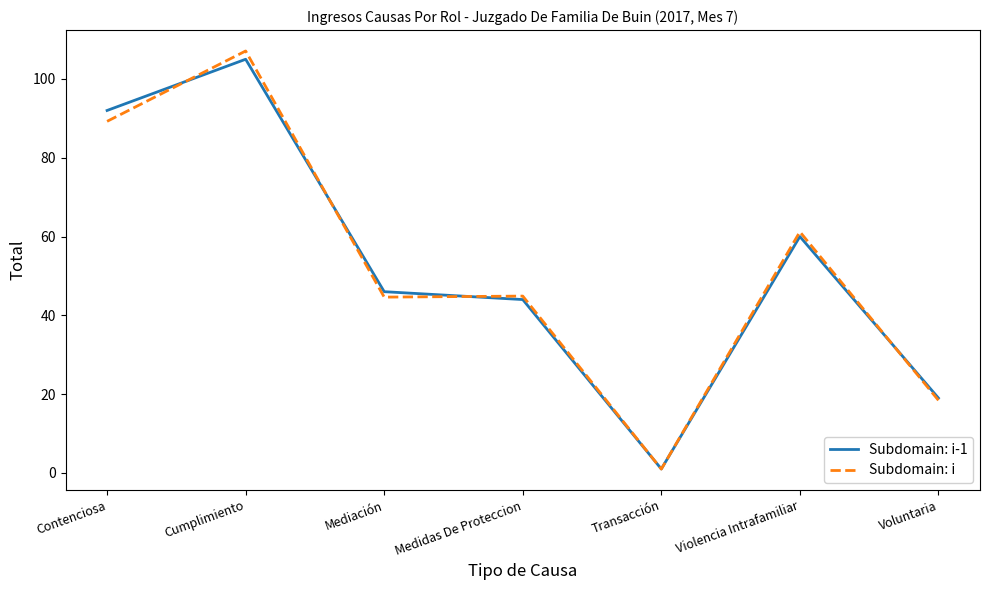

What position from the left is Medidas De Proteccion?

4